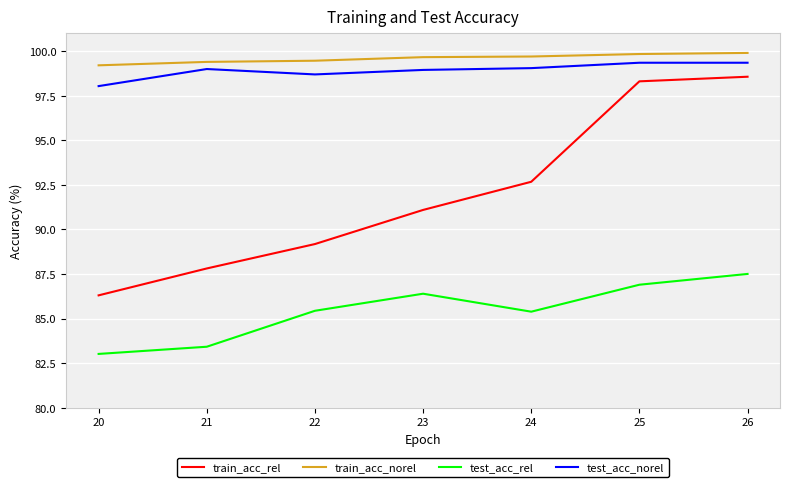

True or false: test_acc_rel has more than 1 interior local peaks.

False